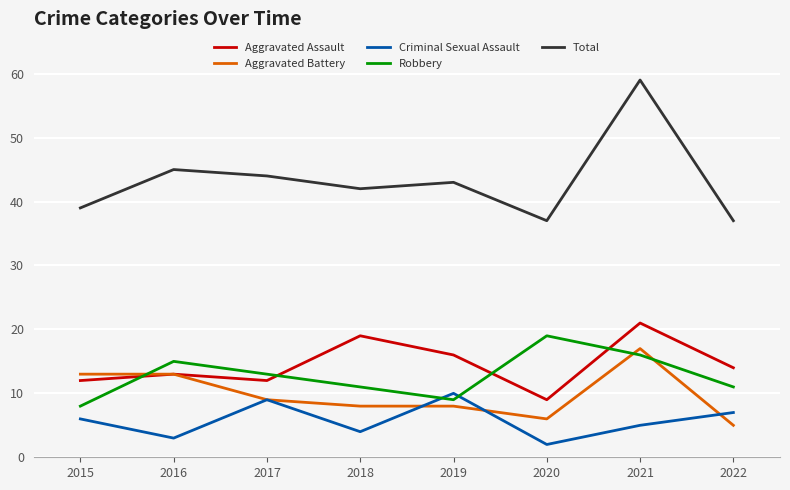

Does the chart have visible grid lines?

Yes